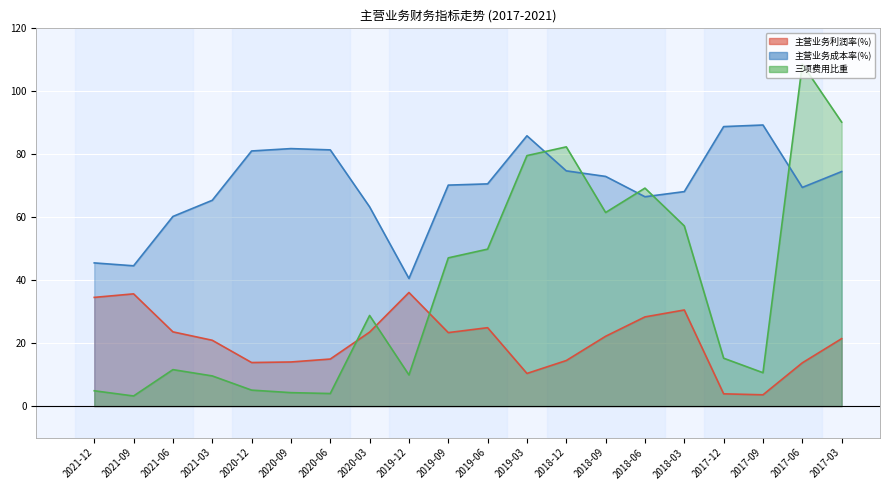

What is the value of the 主营业务成本率(%) (line) point at the 8th from the left?

63.3